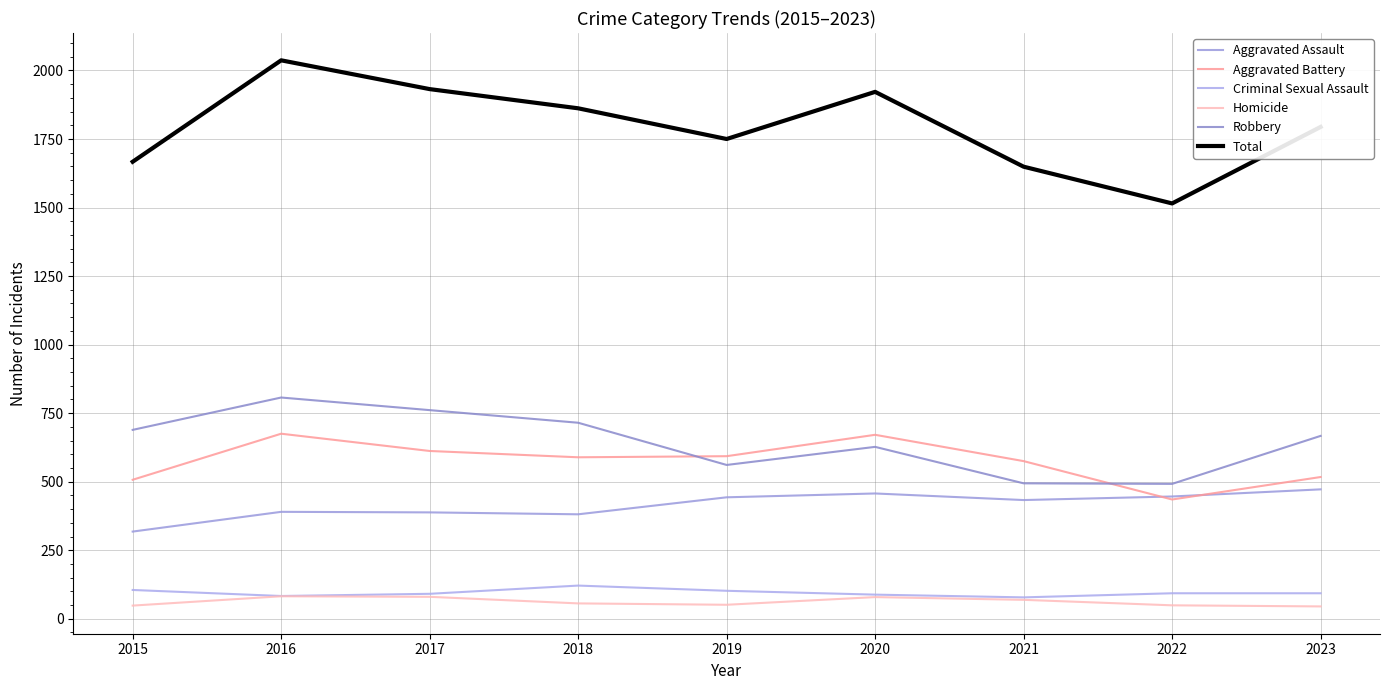

Reading right to left, transcribe all the data shown in this chart.

Aggravated Assault: 472	446	433	457	443	381	388	390	318
Aggravated Battery: 517	435	575	671	593	589	612	675	507
Criminal Sexual Assault: 93	93	78	88	102	121	91	83	105
Homicide: 45	49	69	79	51	56	80	82	48
Robbery: 667	492	494	627	561	715	761	807	689
Total: 1794	1515	1649	1922	1750	1862	1932	2037	1667